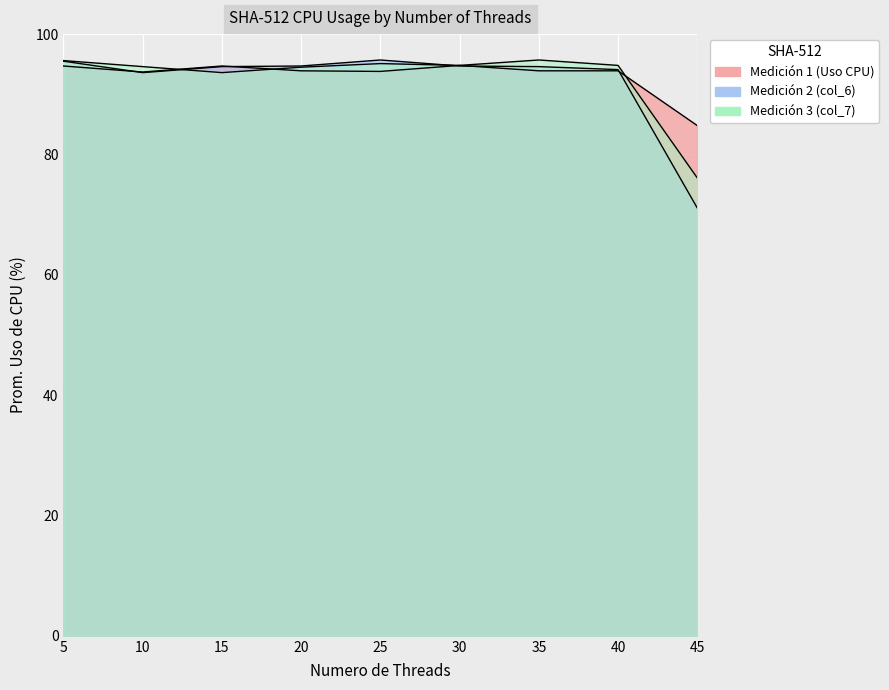

Read the col_7 value at 20.0.

94.5